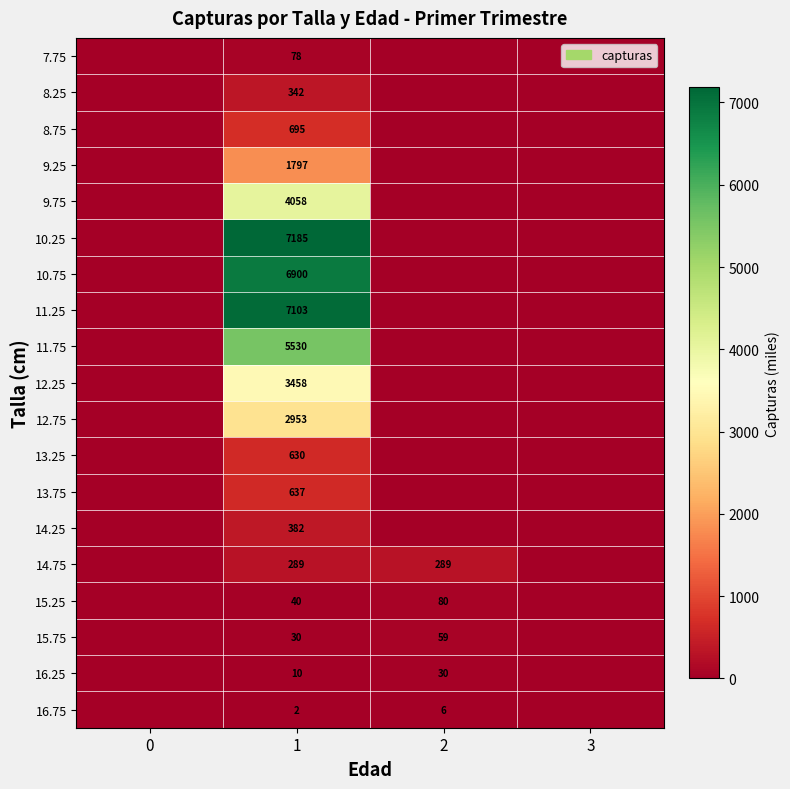

True or false: 16.25 has a value of 5 at 1.

False